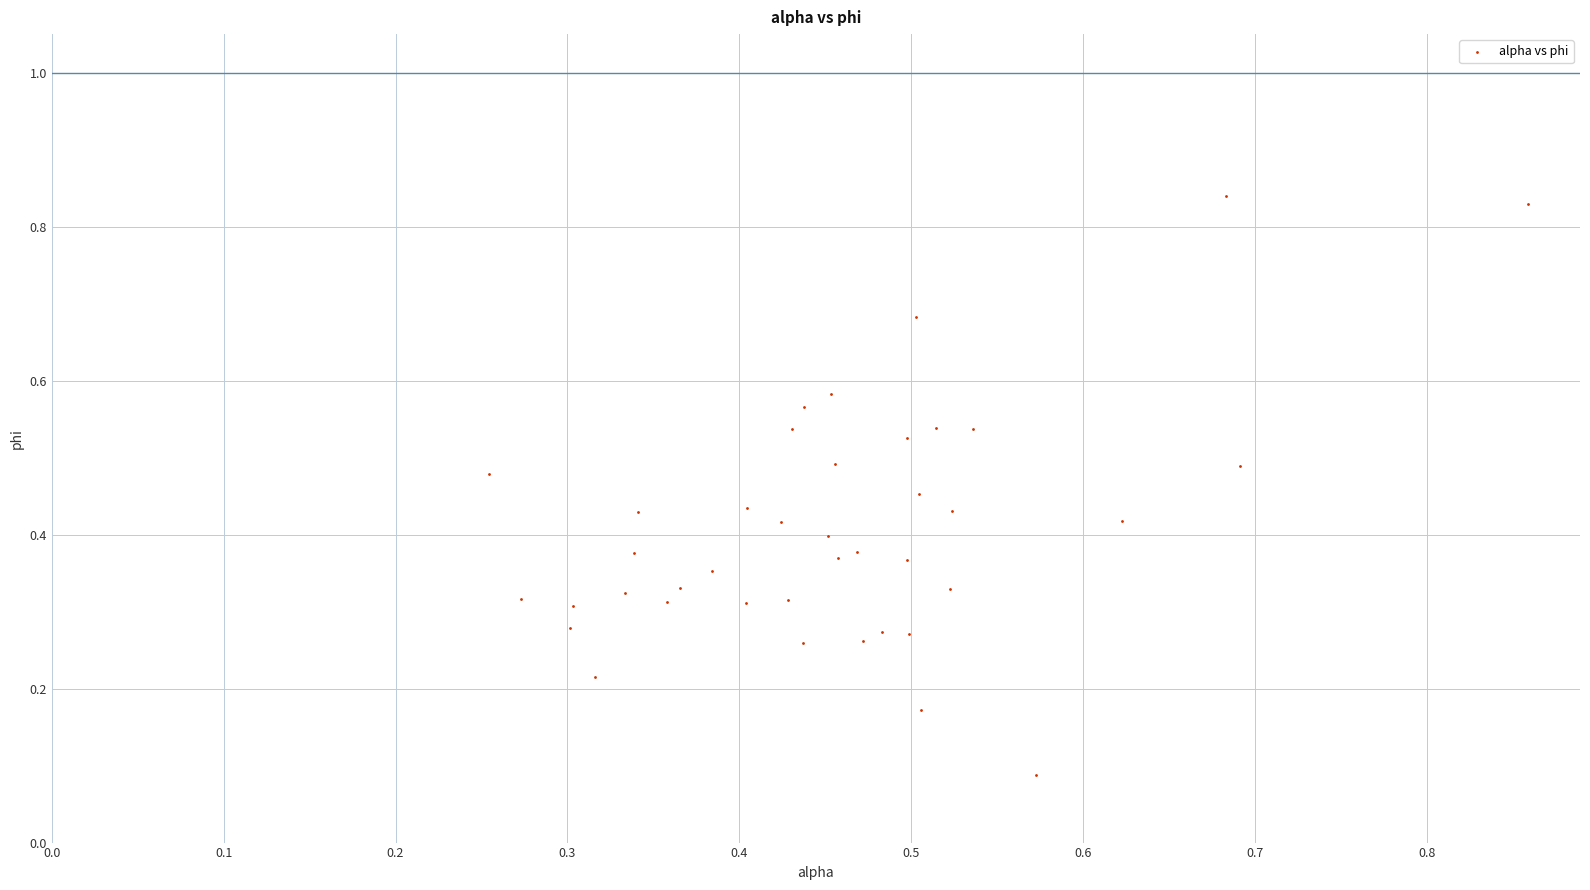

How many data points are displayed?

40